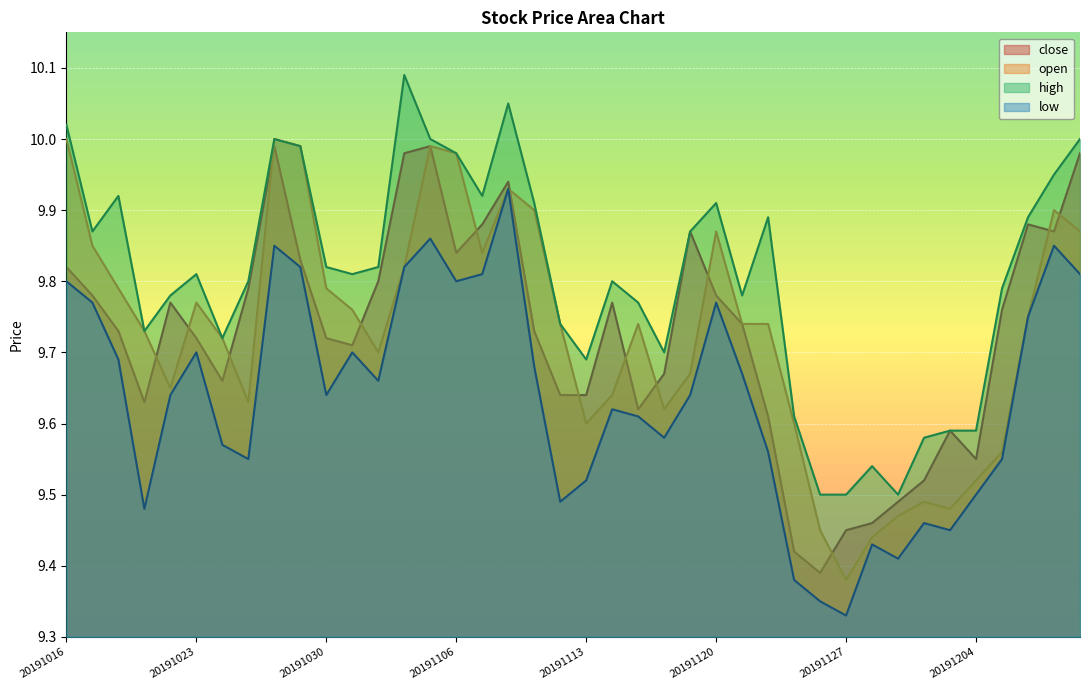

What is the smallest value displayed?

9.3